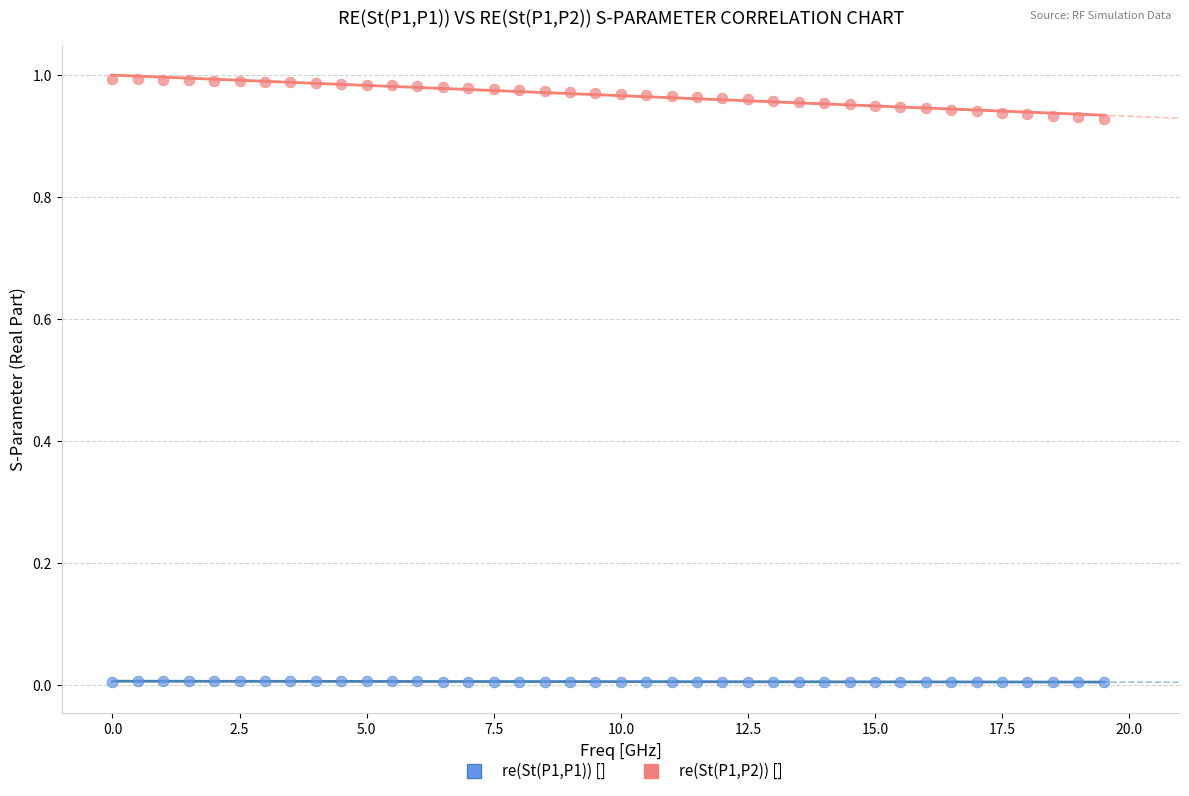

Which series has the widest spread of Y values?

re(St(P1,P2)) []